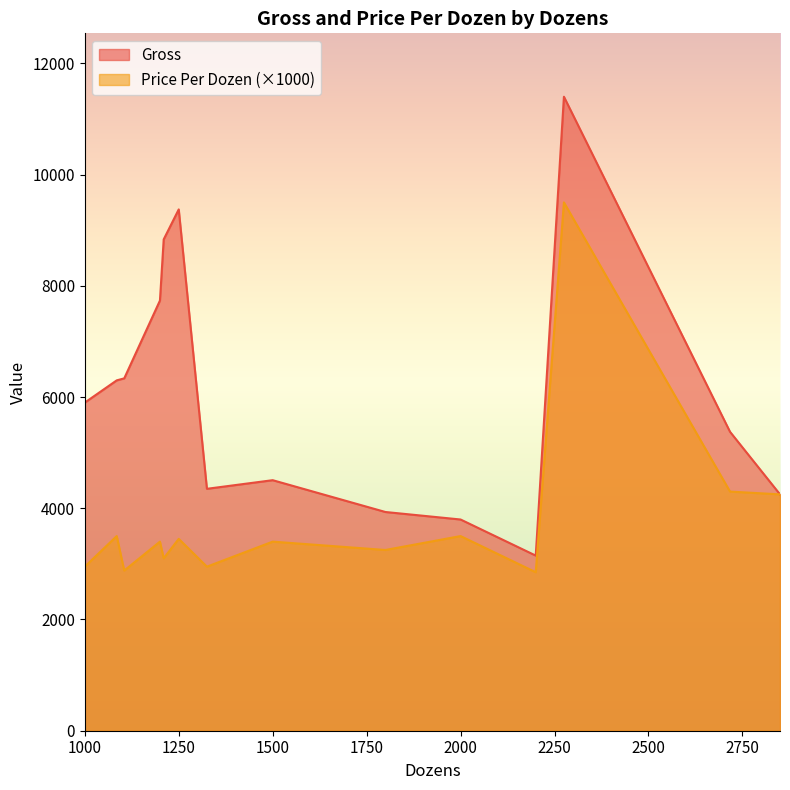

Reading right to left, extract all data points from this chart.

Gross: 4250	5375	11400	3149	3798	3933	4505	4350	9374	8835	7735	6336	6300	5900
Price Per Dozen: 4250	4300	9500	2850	3500	3250	3400	2950	3450	3100	3400	2880	3500	2950